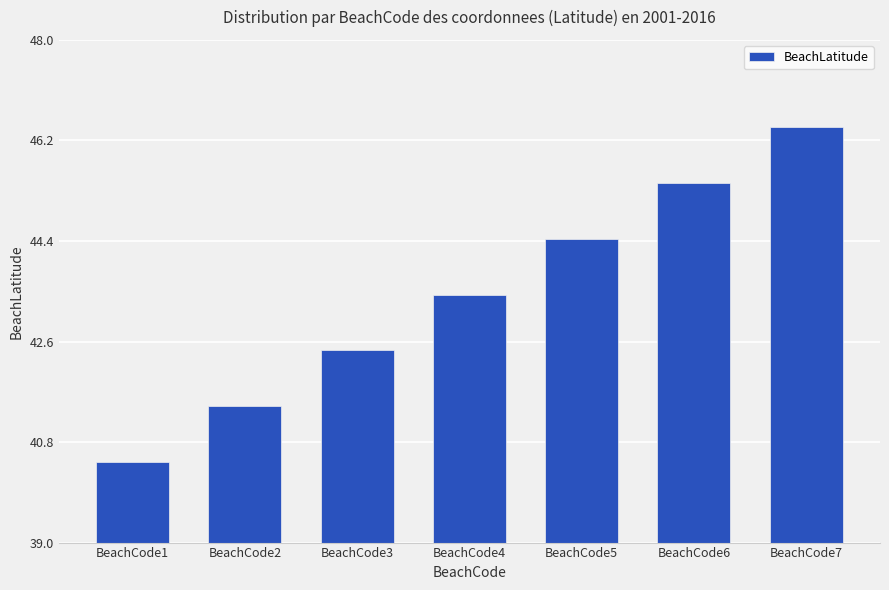

Read the value at BeachCode5.

44.4